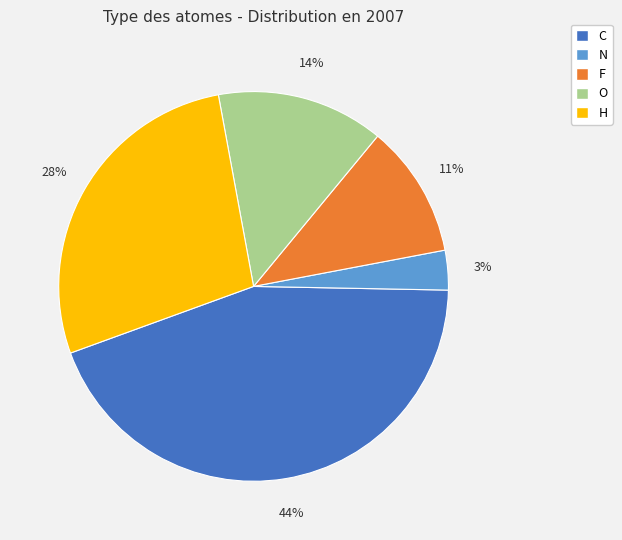

How many segments does this pie chart have?

5